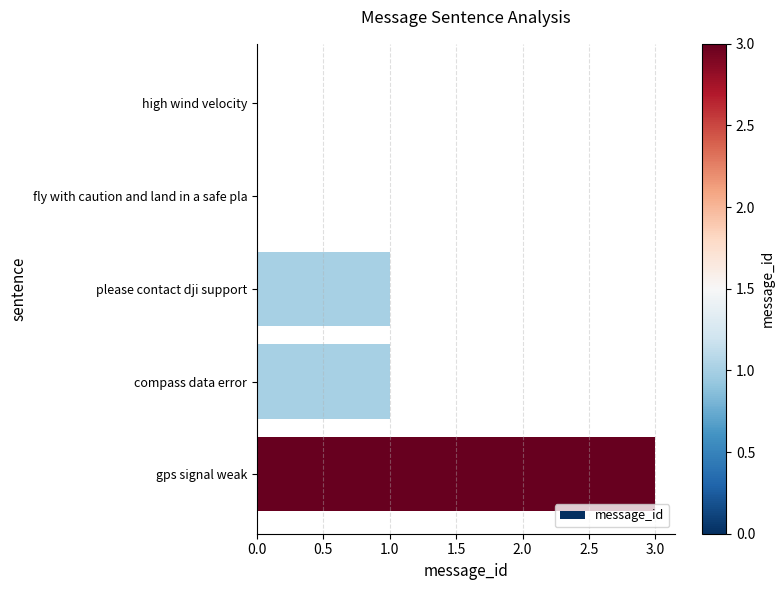

The value at fly with caution and land in a safe pla is -2. True or false?

False